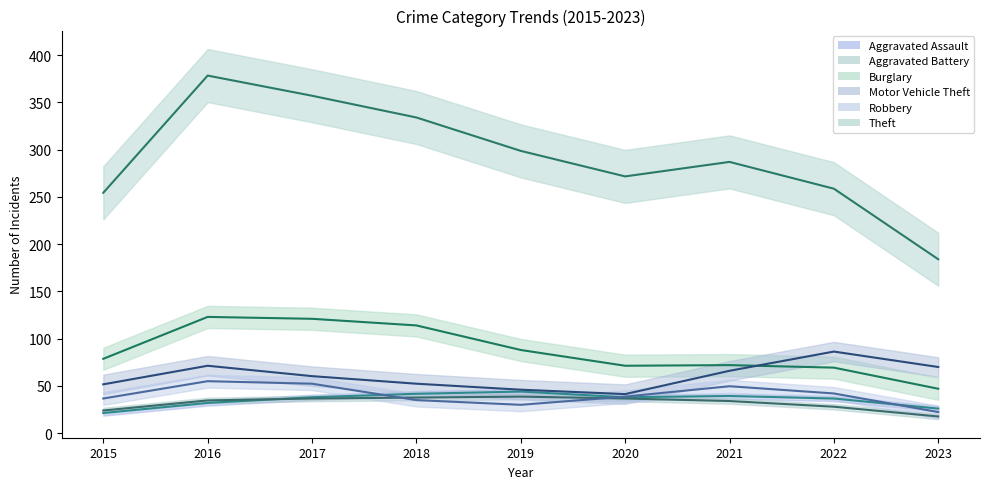

What is the spread (max minus min) of values at 2023?

164